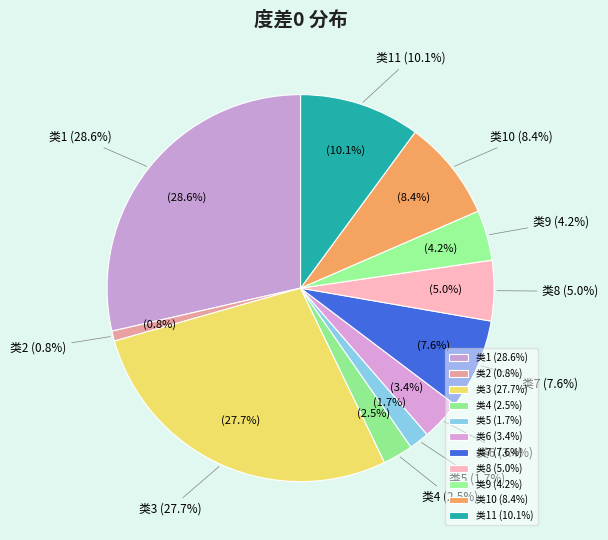

To the nearest percent, what is the difference between the 类9 and 类6 slice percentages?

1%